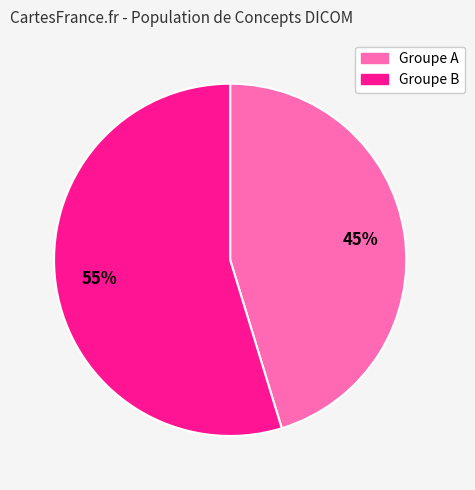

To the nearest percent, what portion does Groupe A represent?

45%